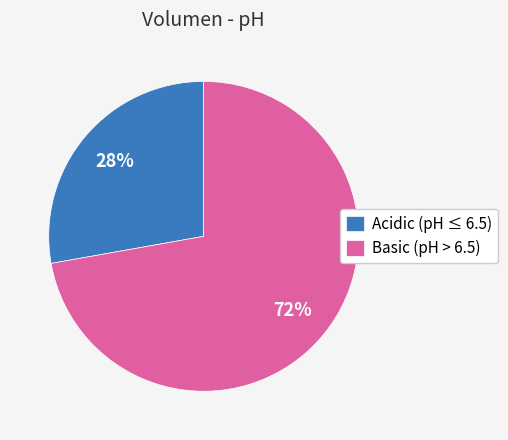

To the nearest percent, what portion does Acidic (pH ≤ 6.5) represent?

28%